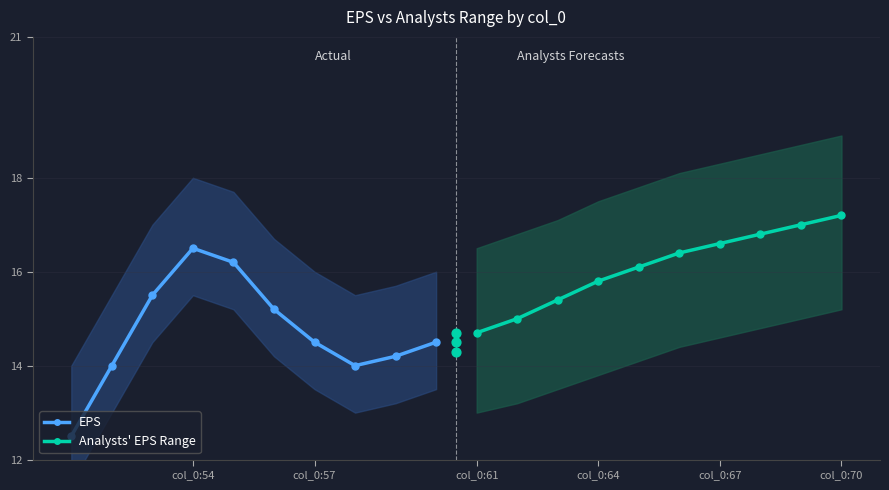

Which series has the largest total across all categories?

Analysts' EPS Range